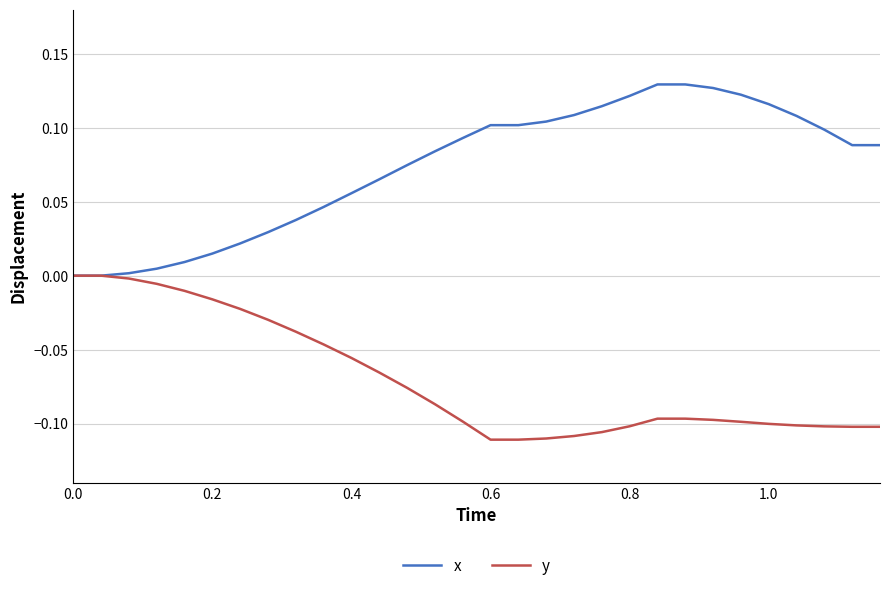

How many distinct data groups are displayed?

2